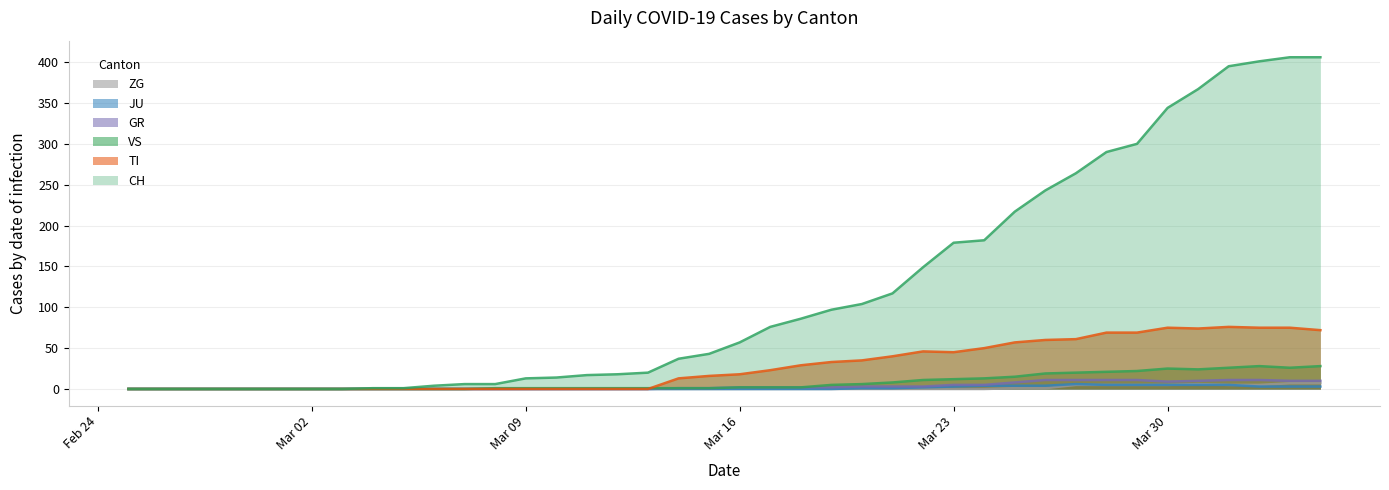

At which category is the sum across all series the highest?

2020-04-03